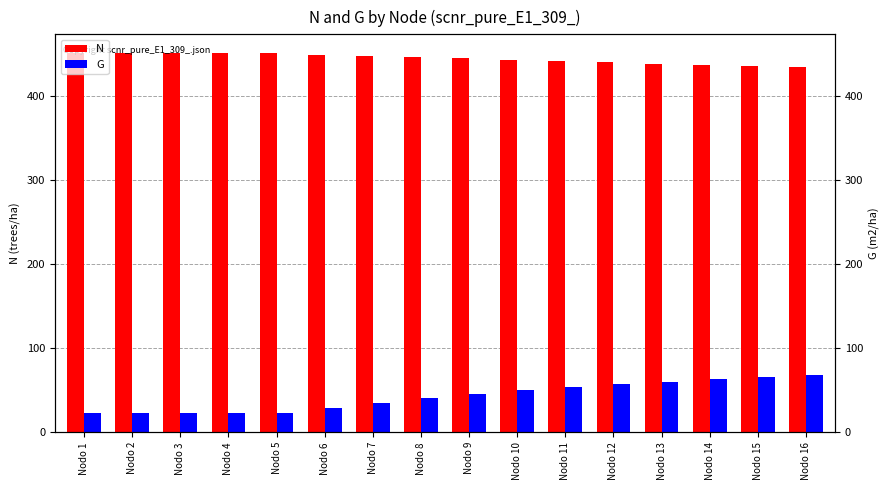

What is the total value across all series at Nodo 9?

490.1